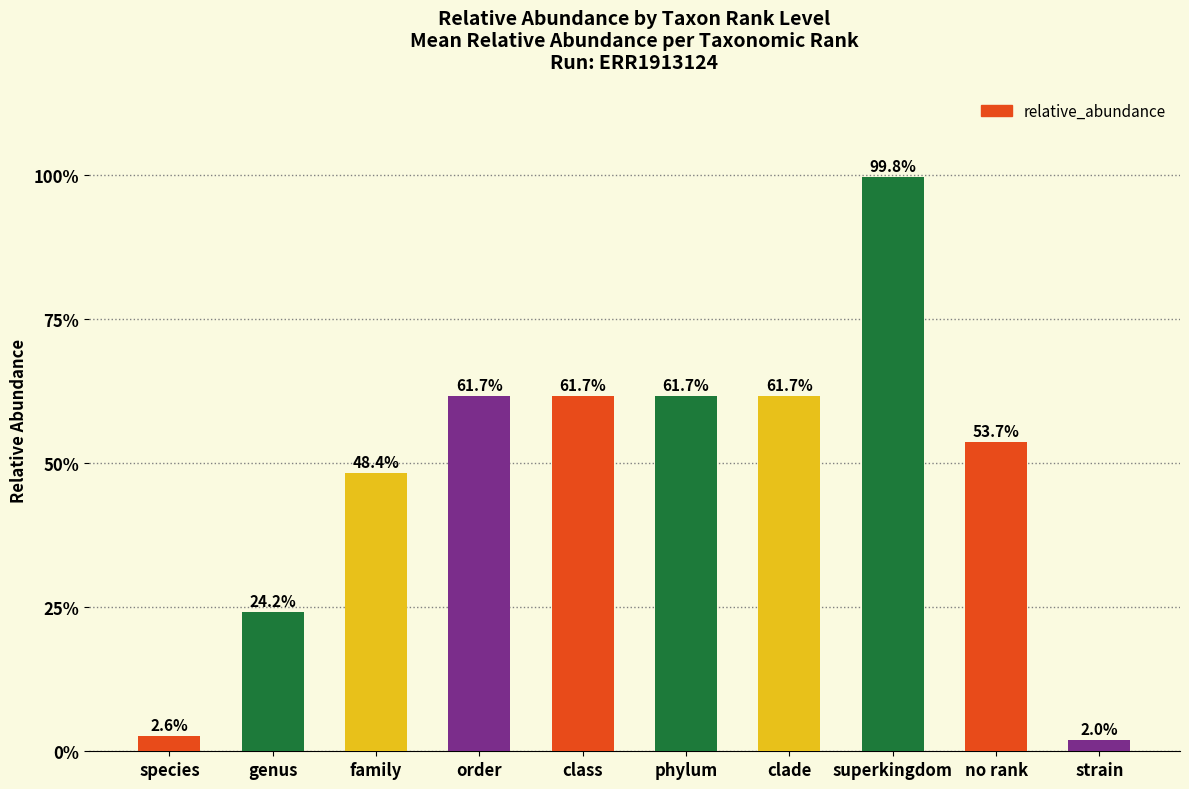

Are the bars horizontal?

No